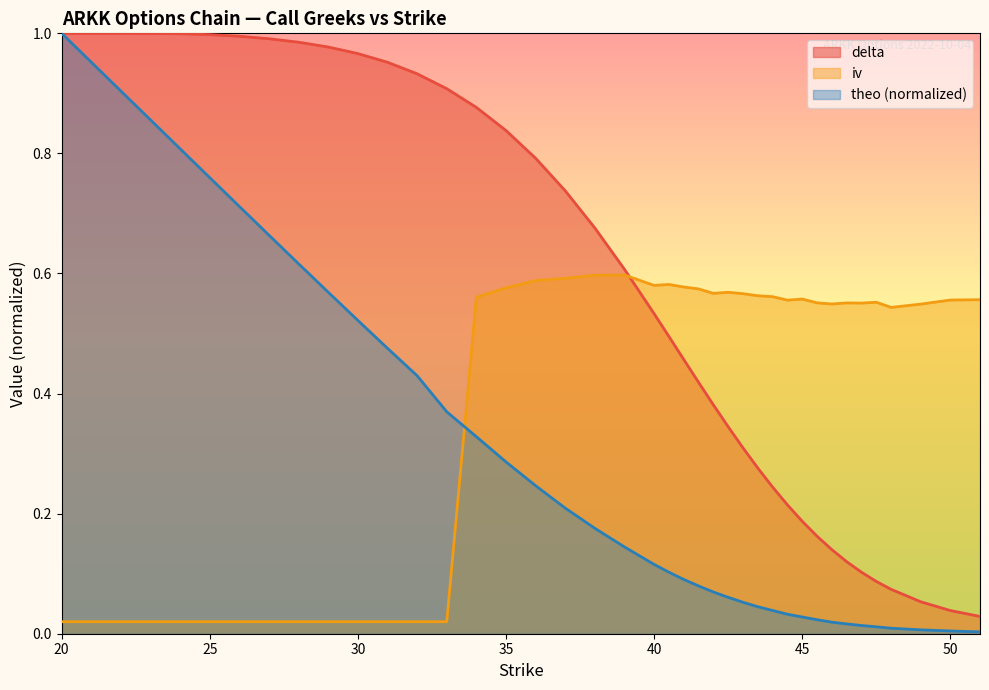

Is the value of iv at 38 greater than the value of theo at 40.5?

Yes